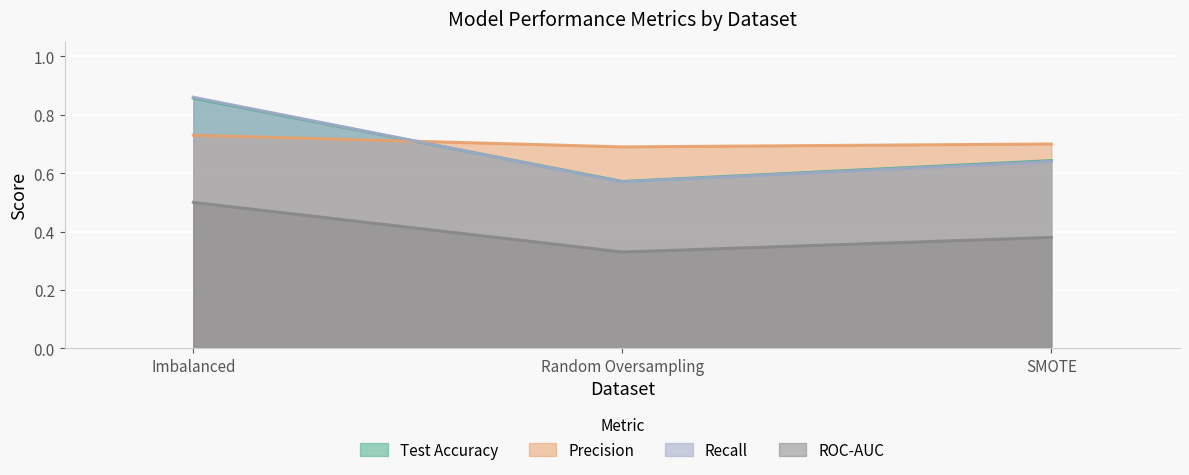

The Precision series shows 0.2 at Imbalanced. True or false?

False